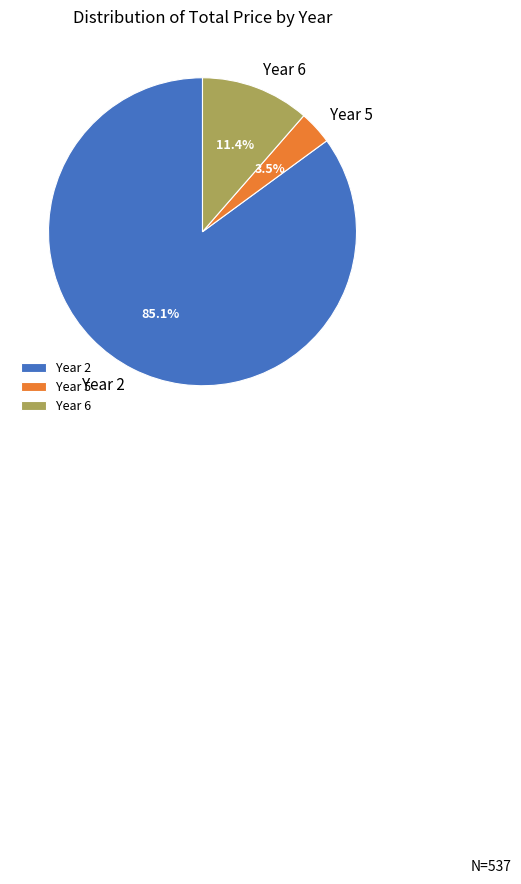

How many slices are in this pie chart?

3